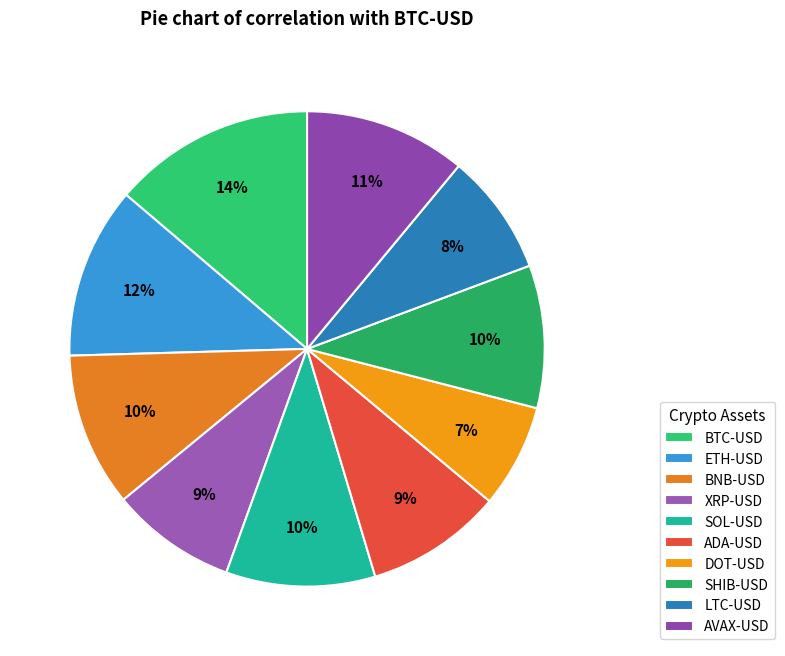

Is it true that SOL-USD is 10% of the pie?

True